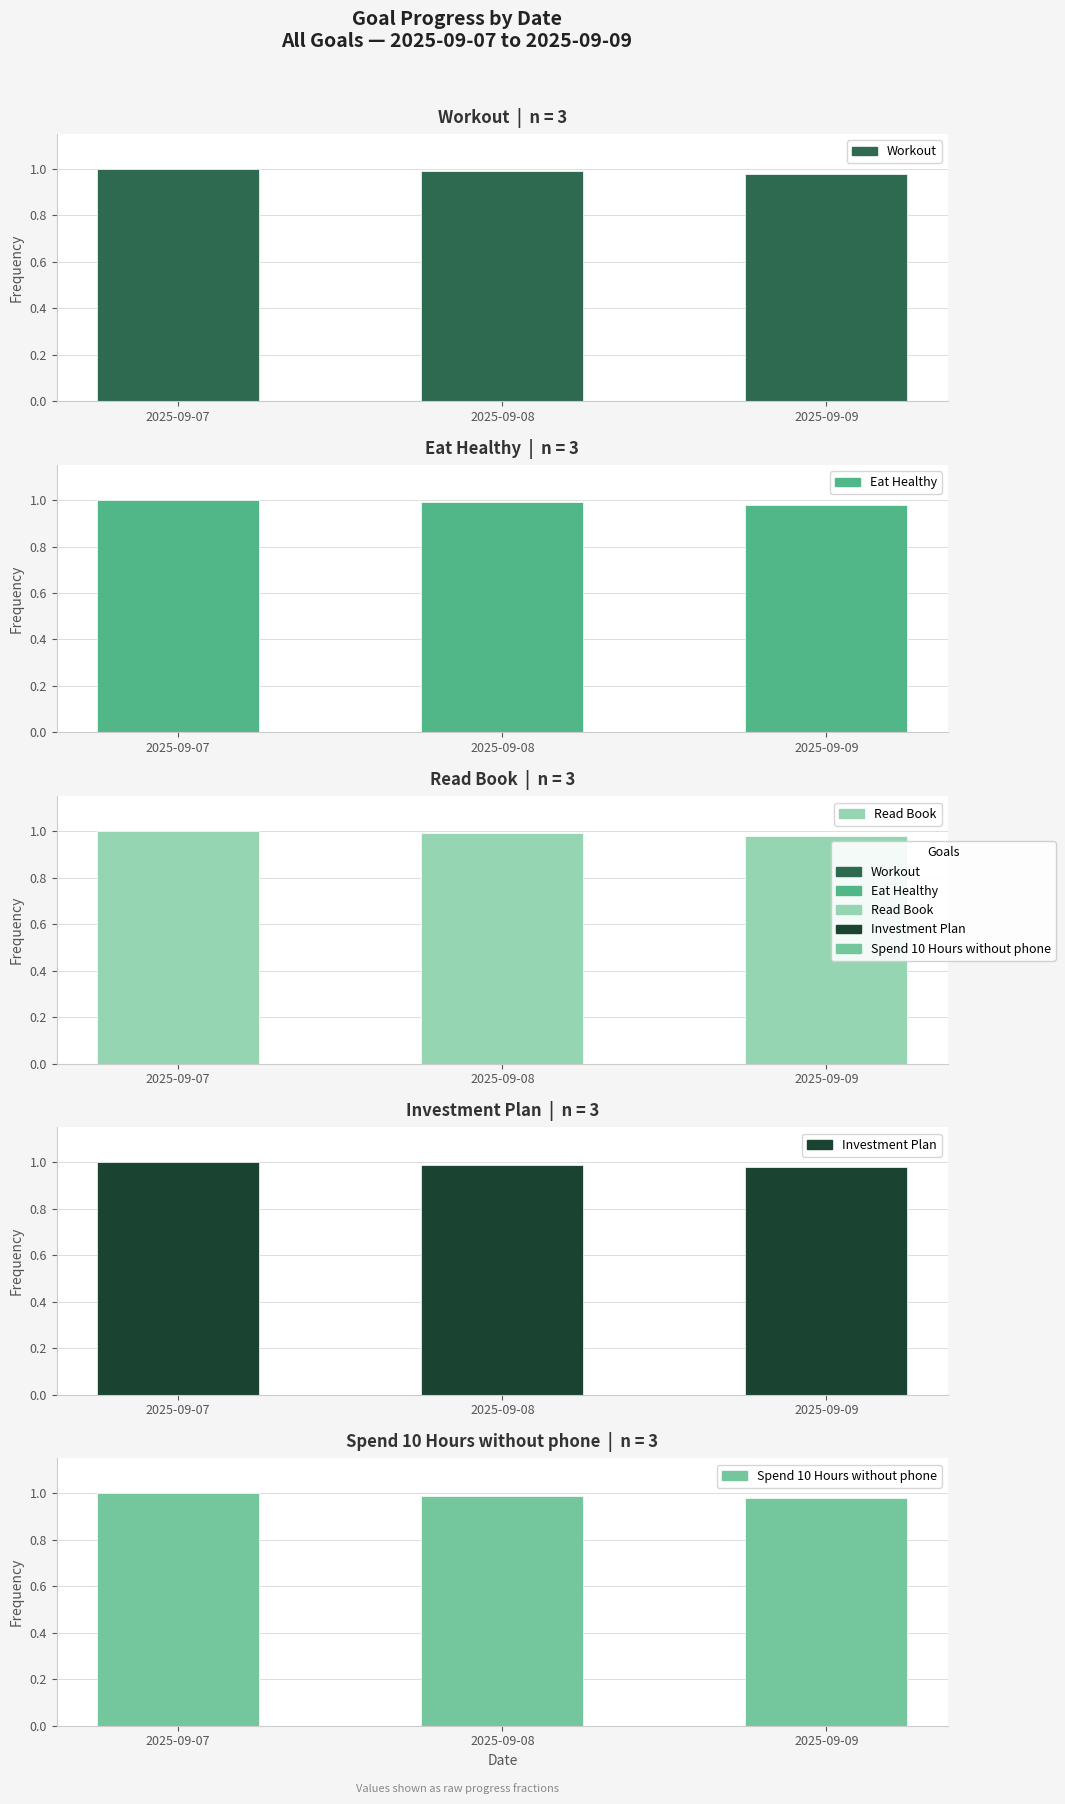

Rank the categories by Read Book value from highest to lowest.

2025-09-07, 2025-09-08, 2025-09-09